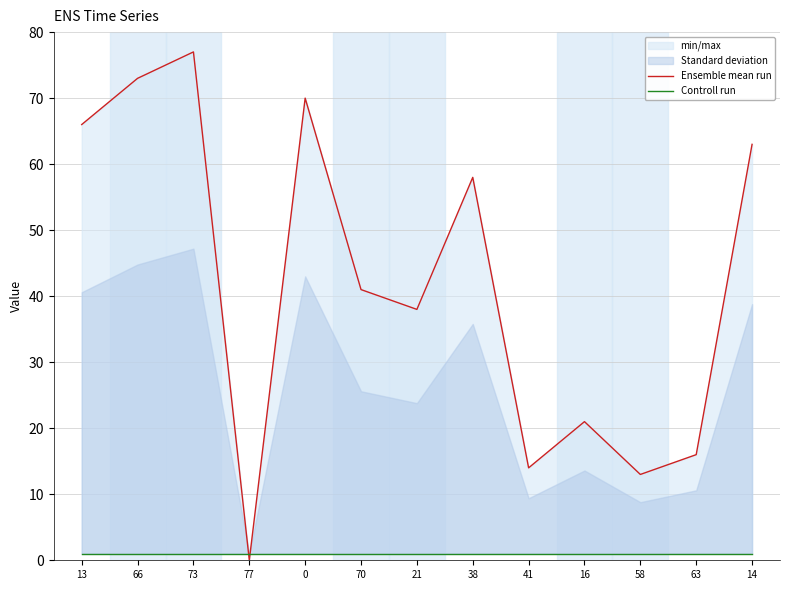

Is it true that Ensemble mean run equals 58 at 38?

True